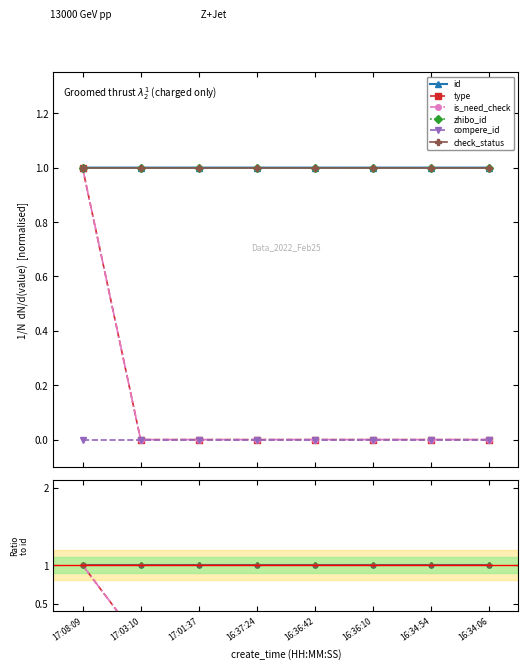

True or false: id and check_status intersect in this chart.

False